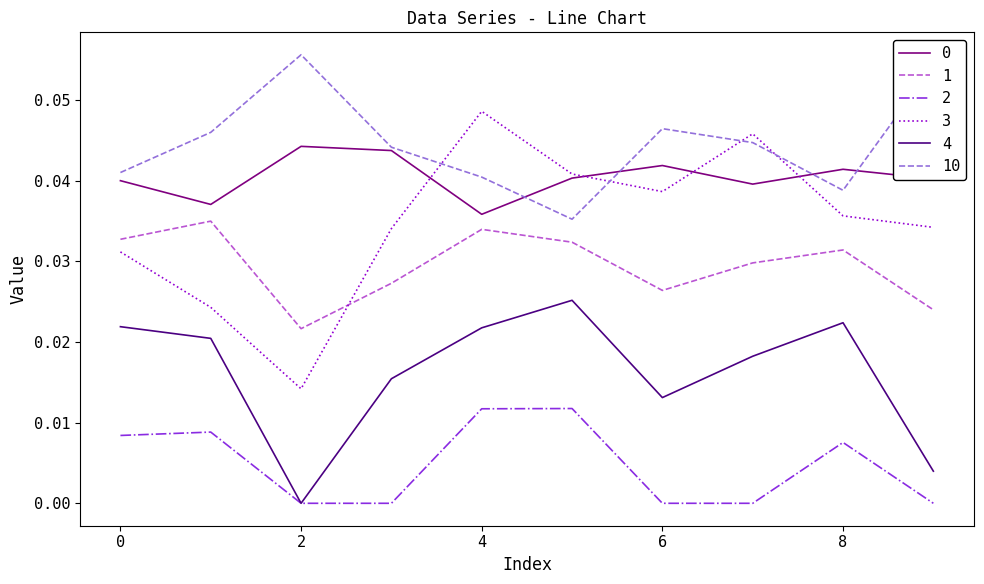

Which series has the largest total across all categories?

10